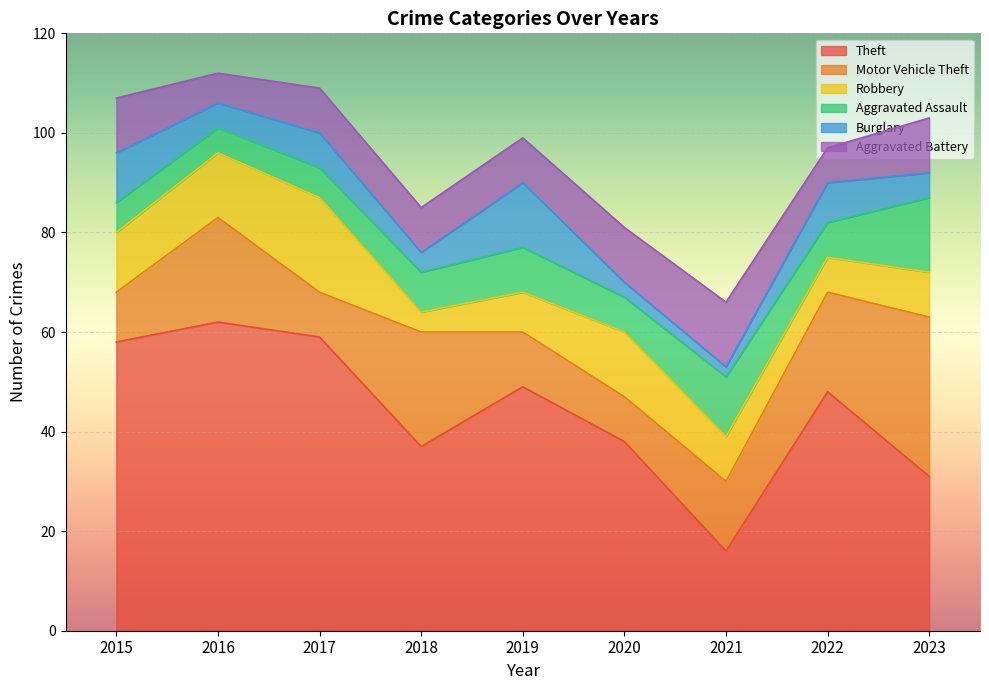

What value does the Aggravated Assault series have at 2020?

7